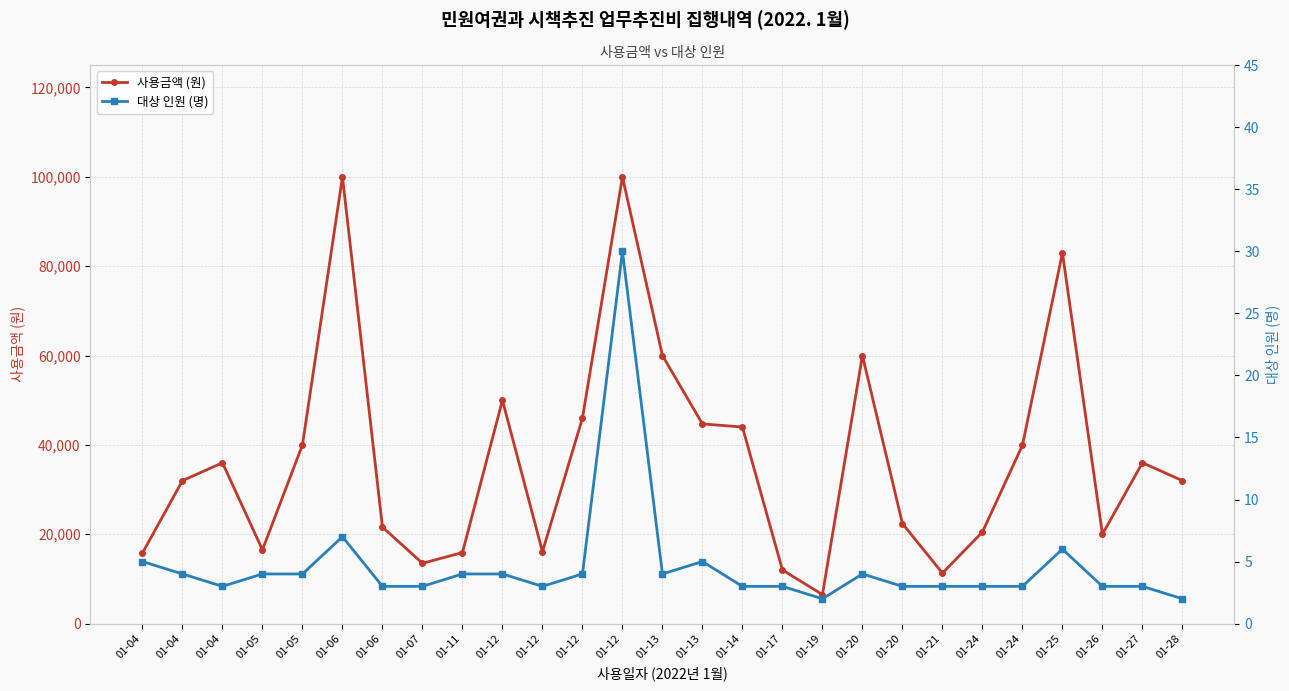

Is it true that 대상 인원 (명) equals 4 at 01-24?

False